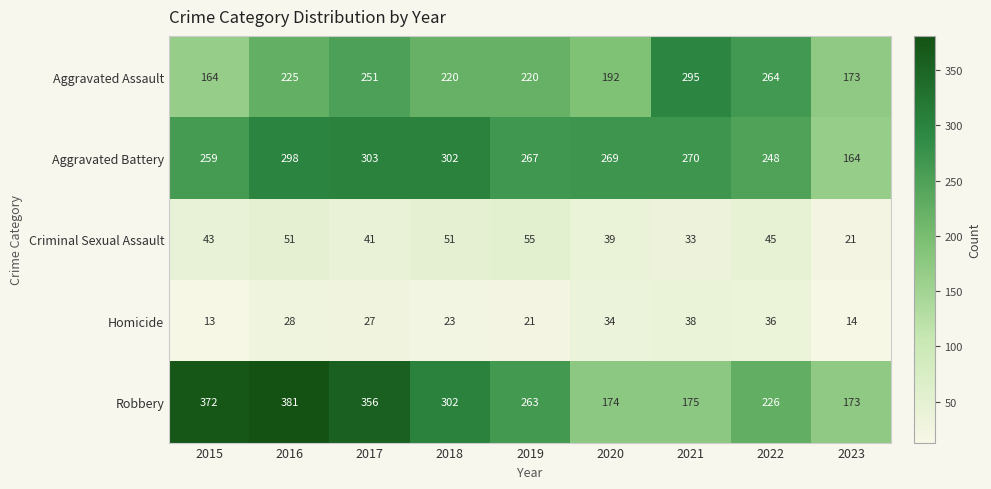

What is the approximate value of Robbery at 2016, to the nearest 50?

400